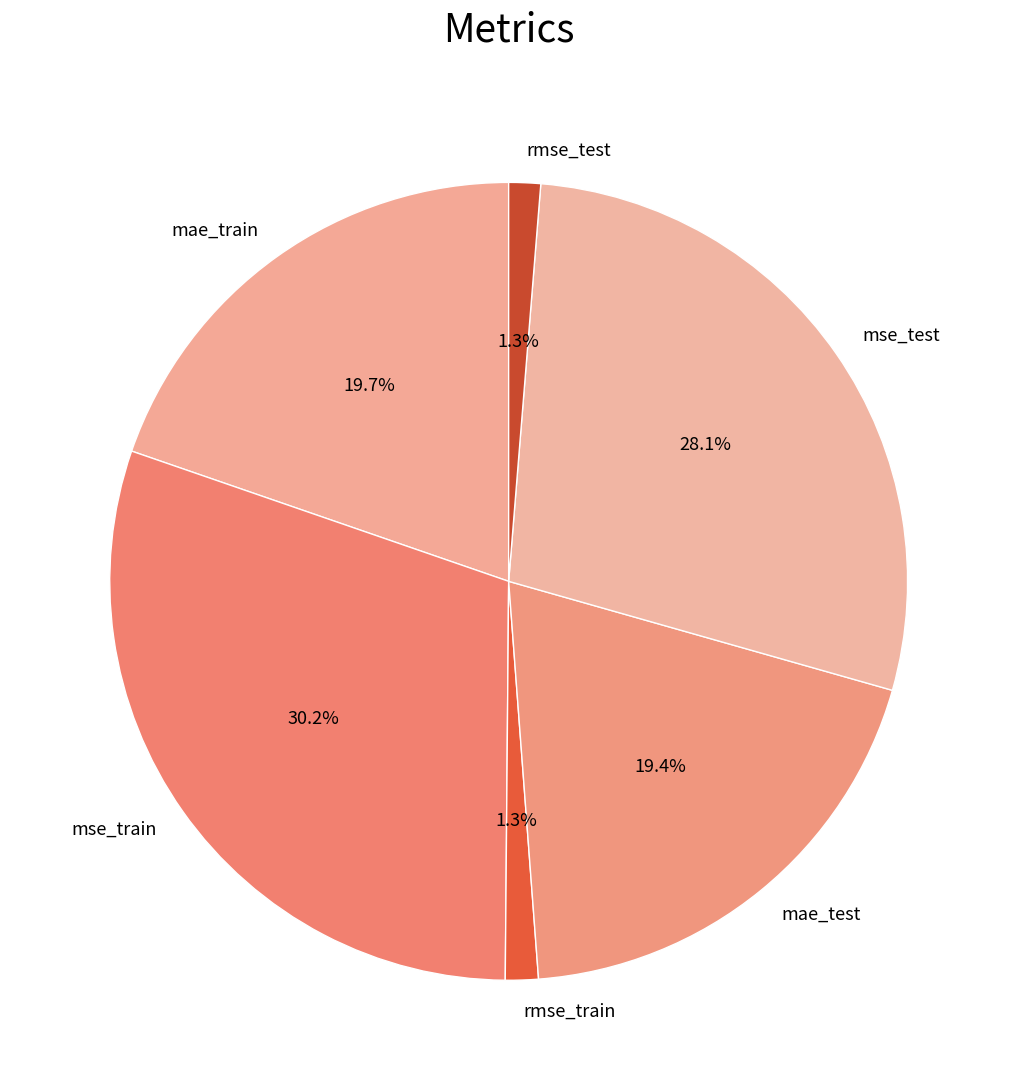

How many slices are in this pie chart?

6